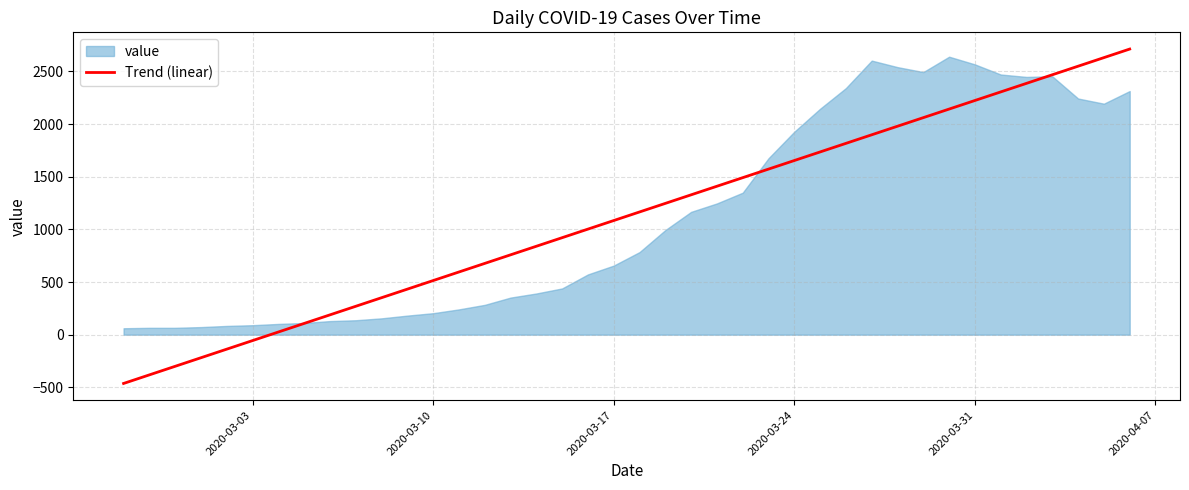

What is the greatest value displayed?

2711.6